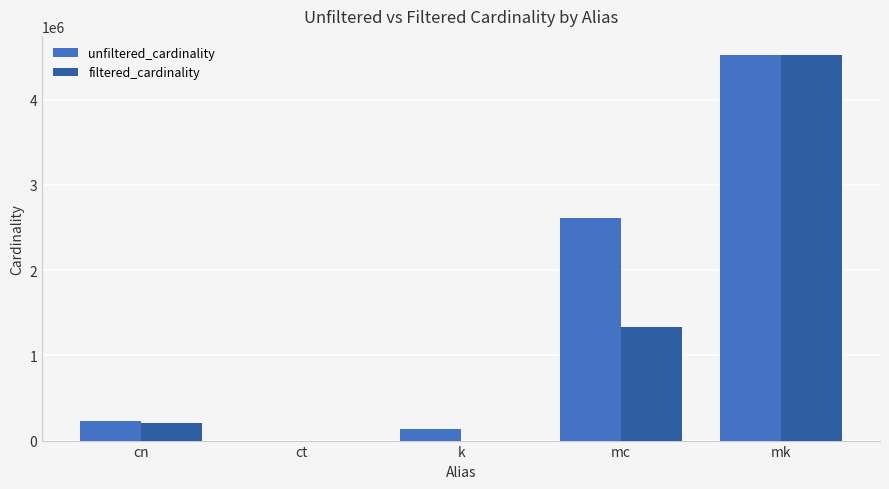

Reading left to right, extract all data points from this chart.

unfiltered_cardinality: cn=234997	ct=4	k=134170	mc=2609129	mk=4523930
filtered_cardinality: cn=210031	ct=3	k=3	mc=1337140	mk=4523930